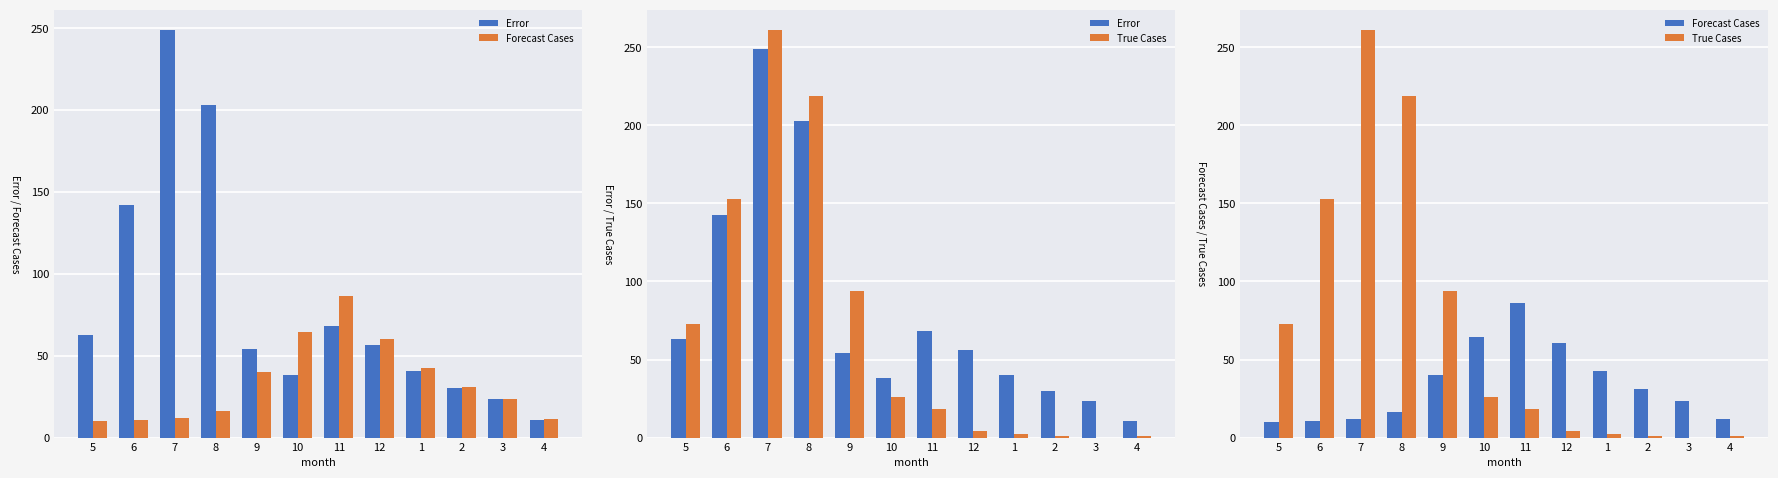

Reading left to right, list all the values displayed in this chart.

Error: 62.9	142.3	248.9	202.9	53.9	38.4	68.4	56.3	40.4	30.1	23.4	10.6
Forecast Cases: 10.1	10.7	12.1	16.1	40.1	64.4	86.4	60.3	42.4	31.1	23.4	11.6
True Cases: 73.0	153.0	261.0	219.0	94.0	26.0	18.0	4.0	2.0	1.0	0.0	1.0